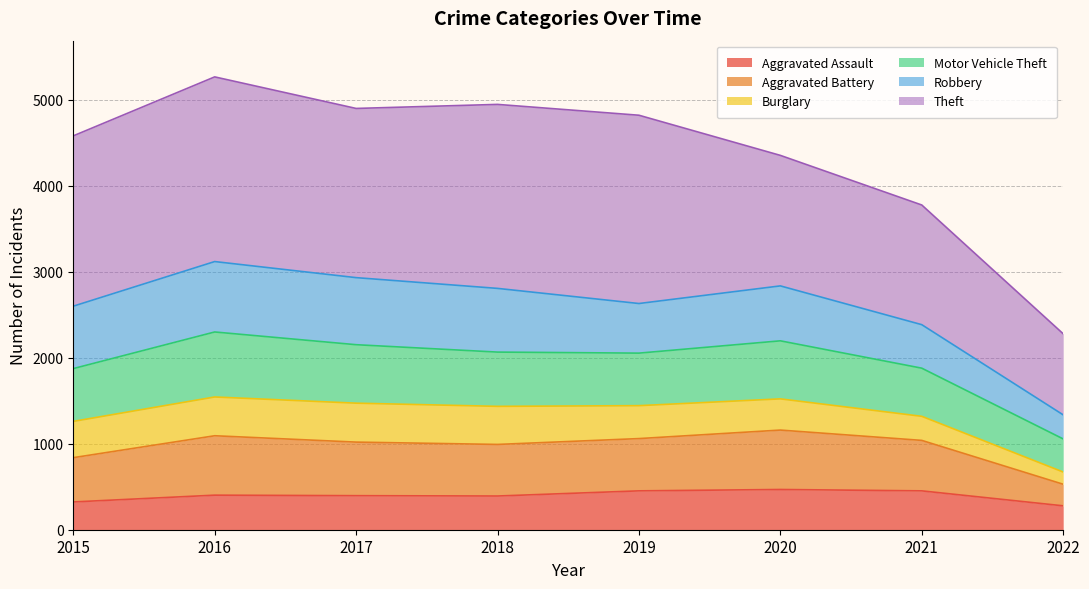

True or false: Motor Vehicle Theft has a value of 718 at 2021.

False